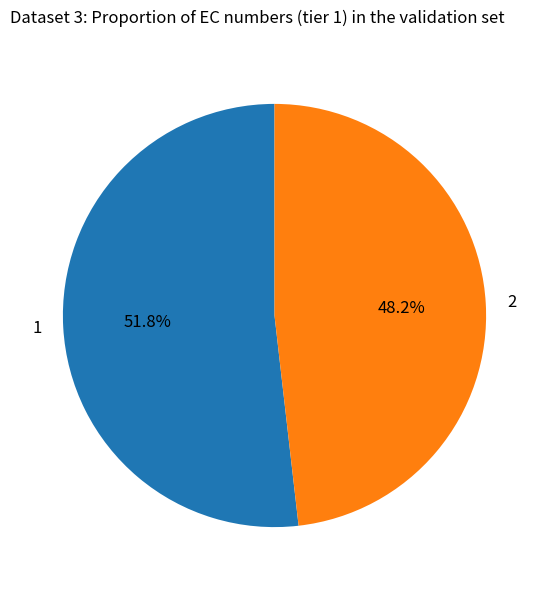

Which category accounts for the majority?

1